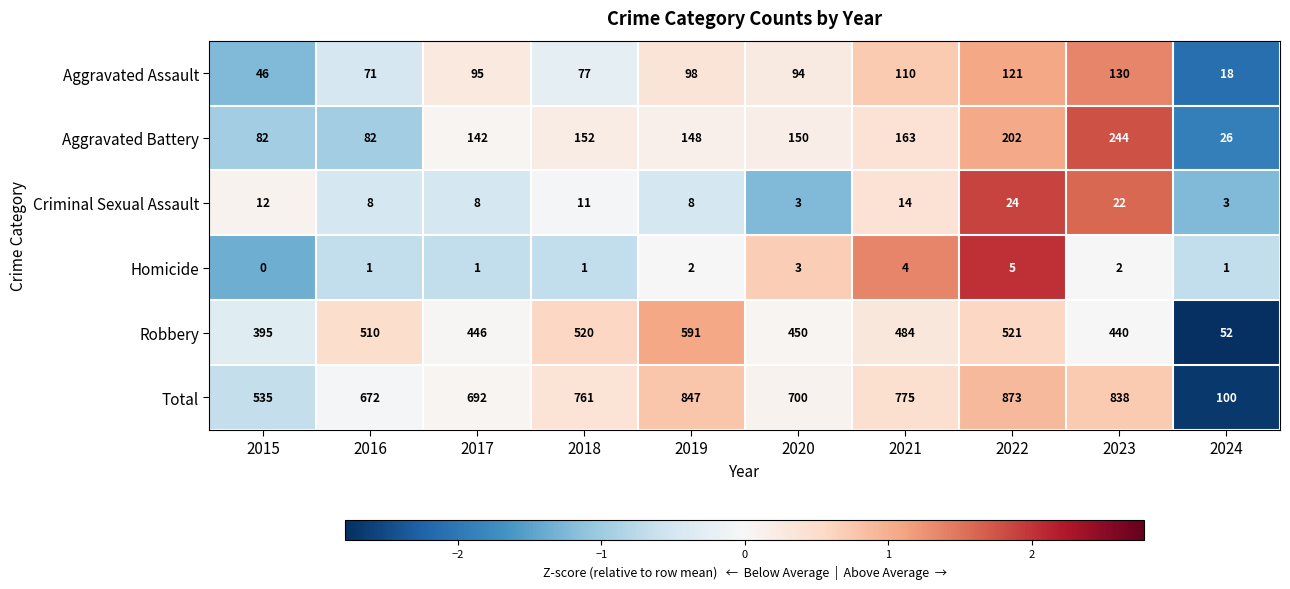

True or false: Criminal Sexual Assault has a value of 8 at 2019.

True